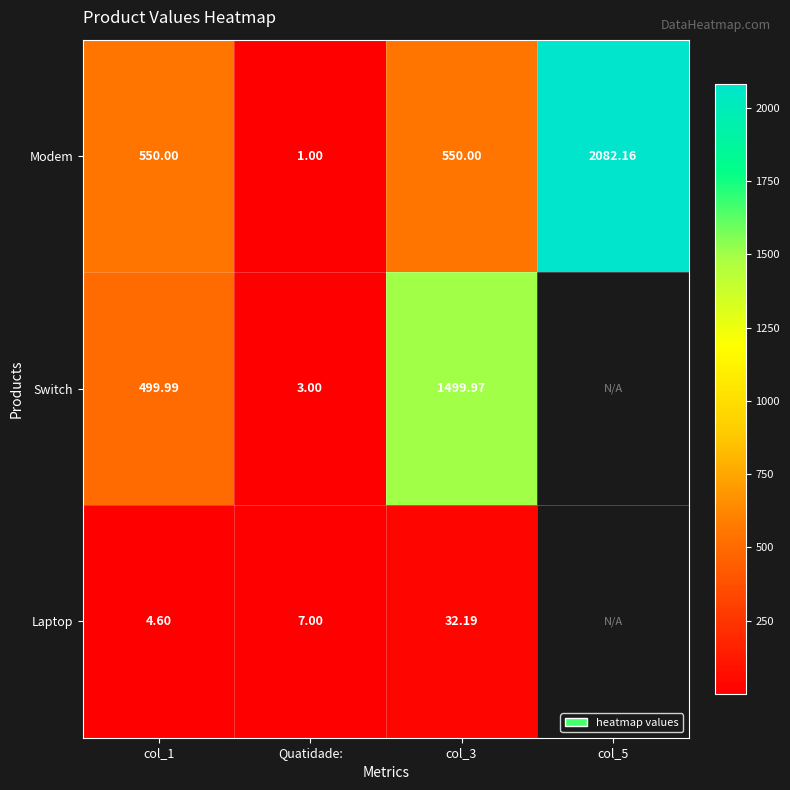

What is the difference between the highest and lowest values at col_1?

545.4